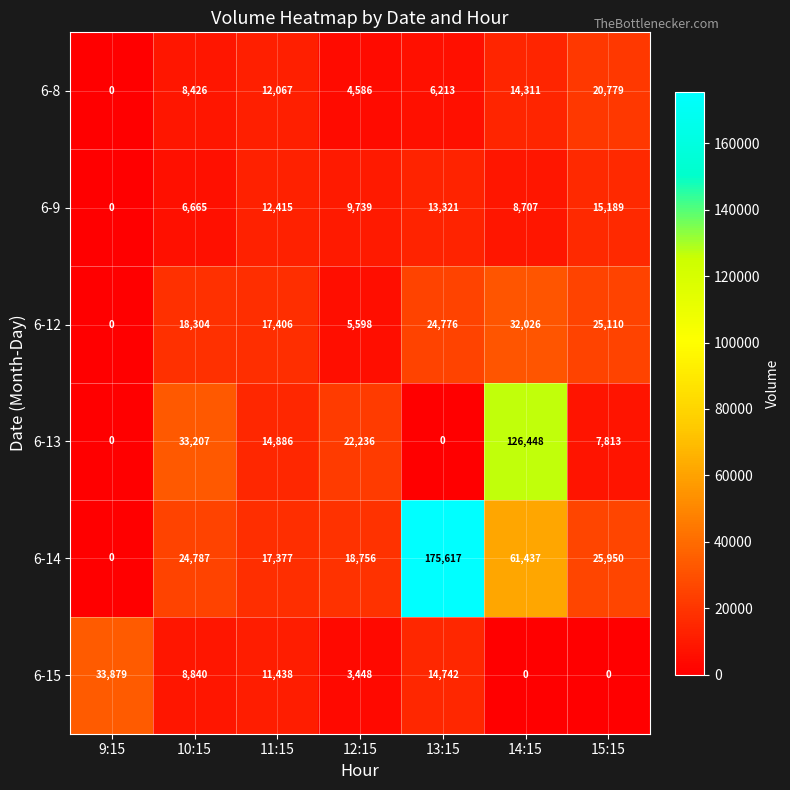

How many data points does each series have?

7